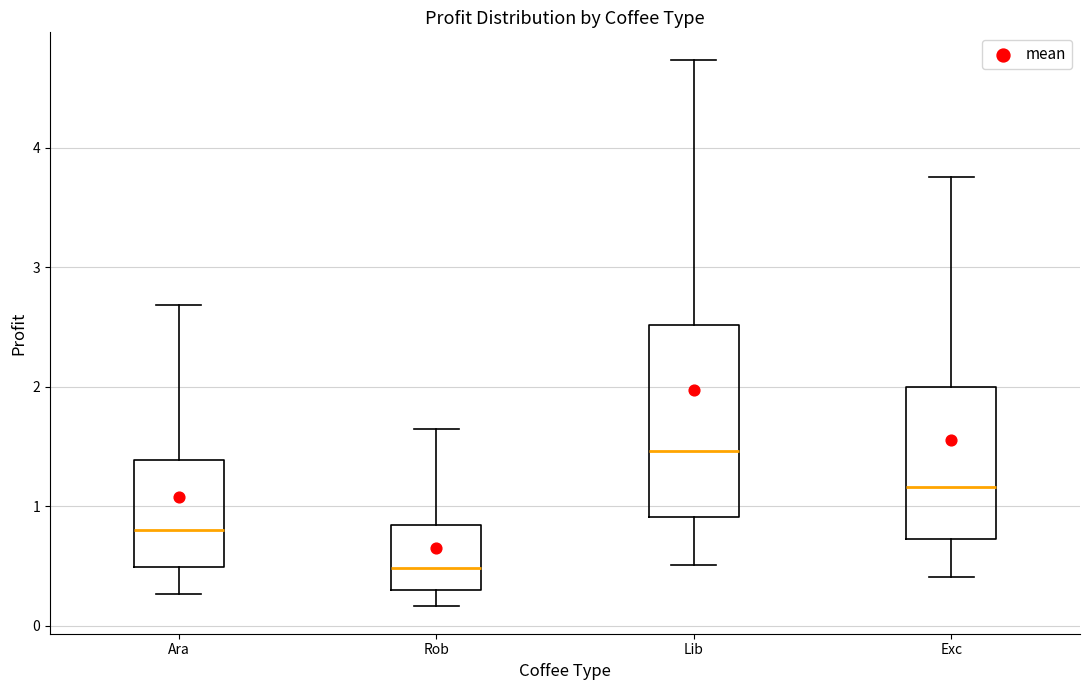

Which box is the tallest, from its lower edge to its upper edge?

Lib